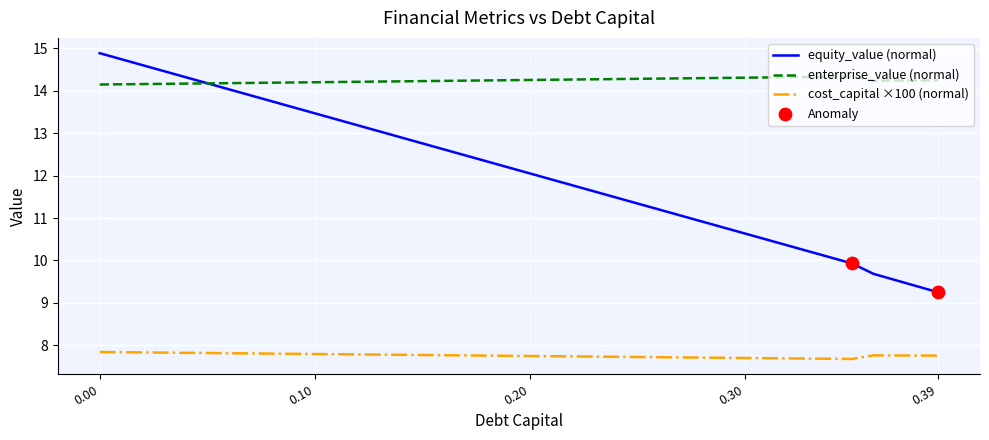

Which series has the largest range (max minus min)?

equity_value (normal)